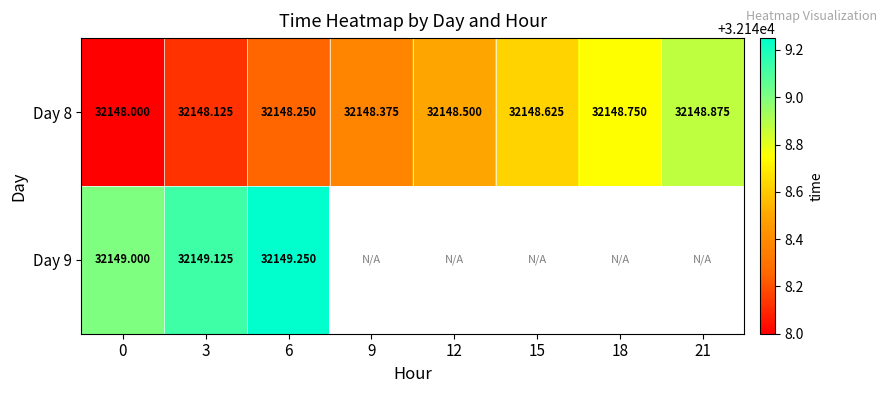

What is the highest value of the Day 9 series?

32149.2